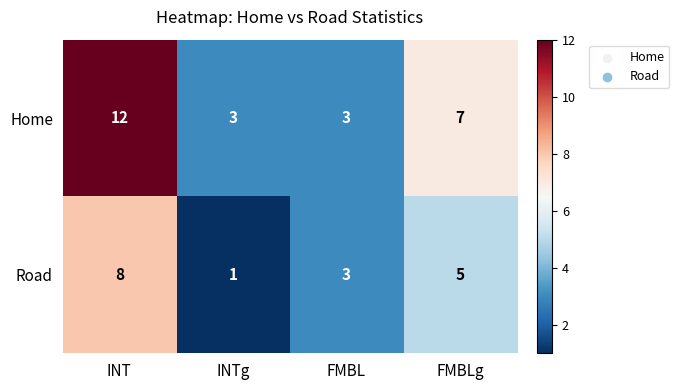

Count the number of data series in this chart.

2